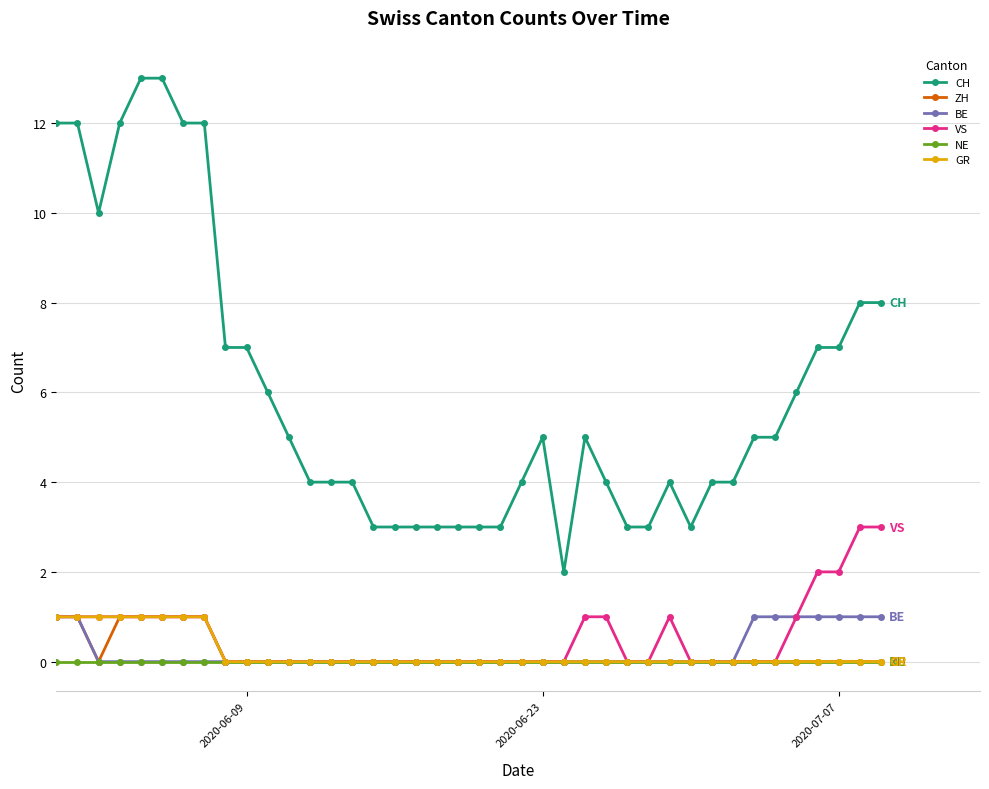

Is this an area chart (filled region under the line)?

No